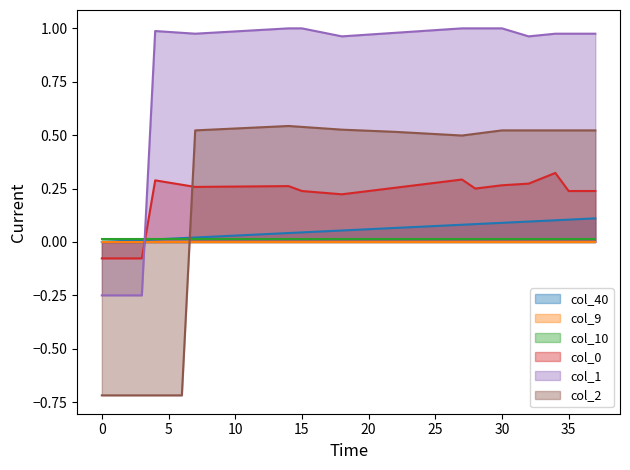

Count the number of categories in the chart.

38